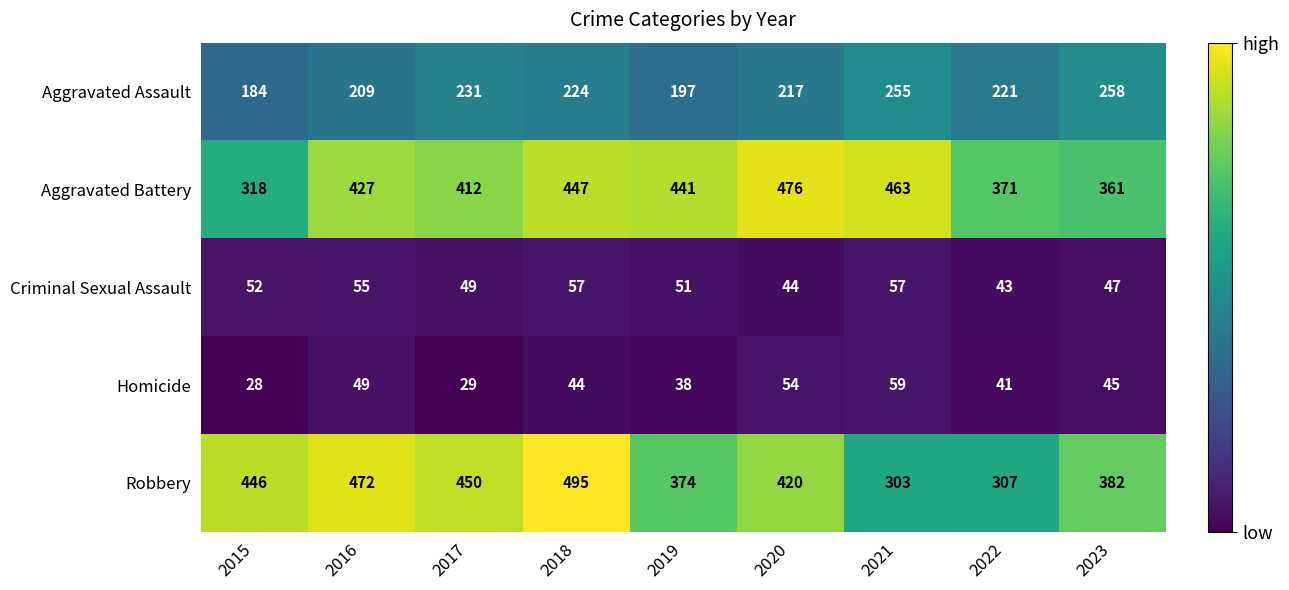

At which category is the sum across all series the highest?

2018